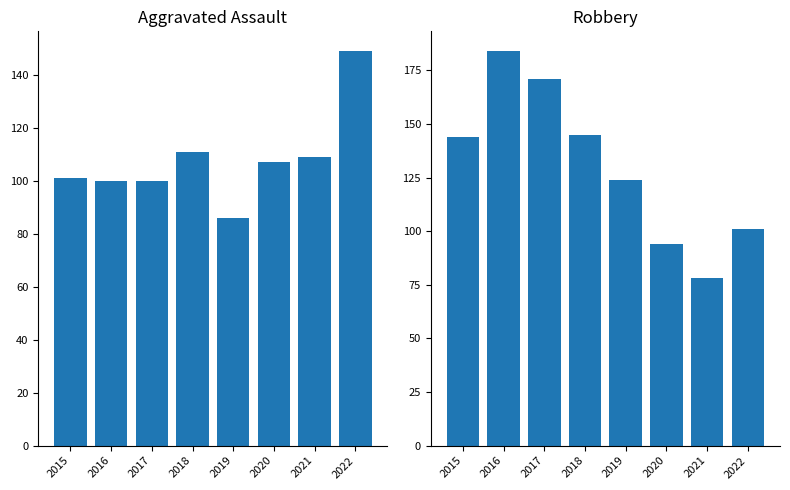

At how many categories does at least one series exceed 179?

1